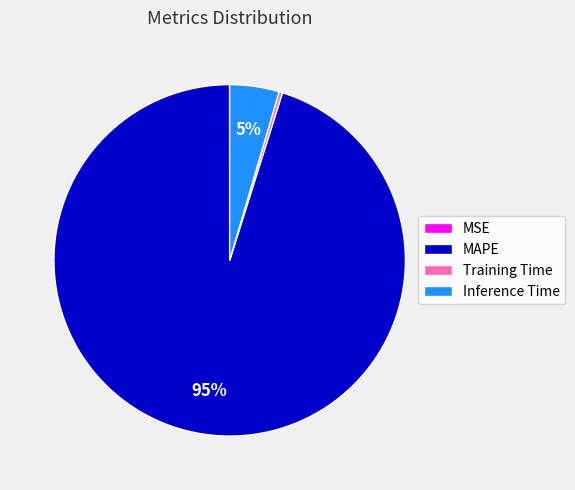

Which category has the biggest portion of the pie?

MAPE